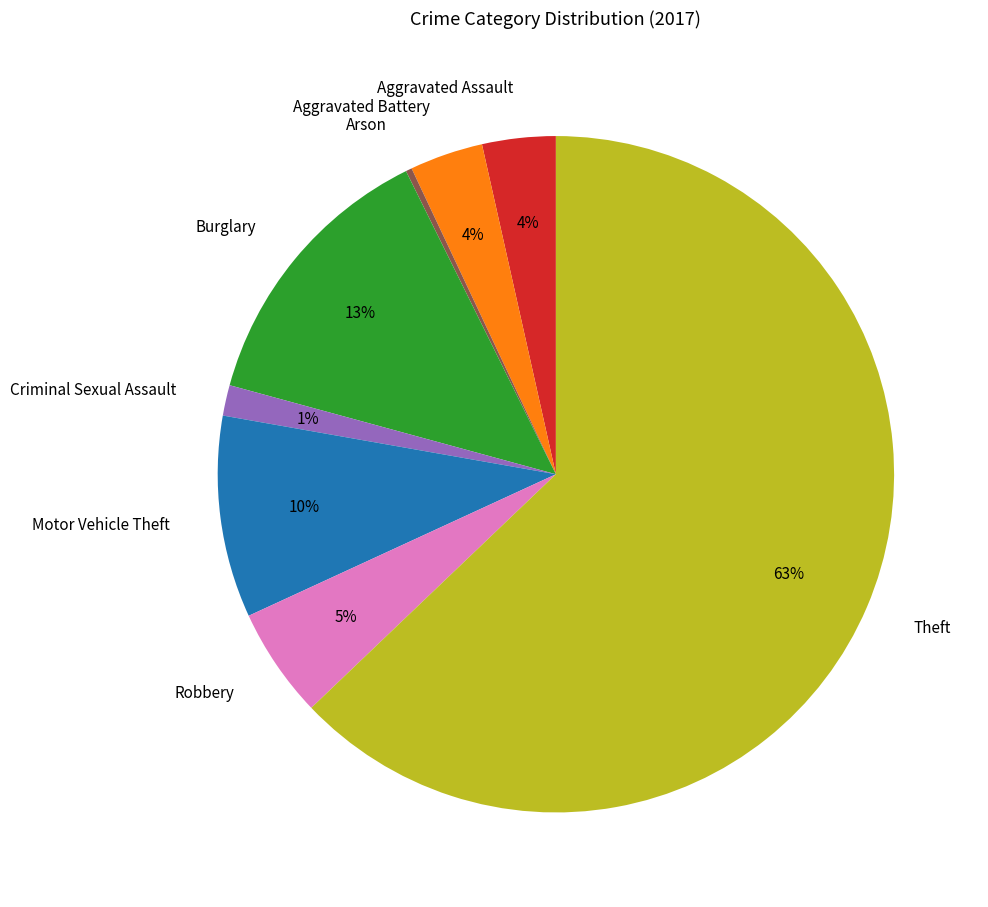

What percentage is the Aggravated Assault slice, to the nearest percent?

4%